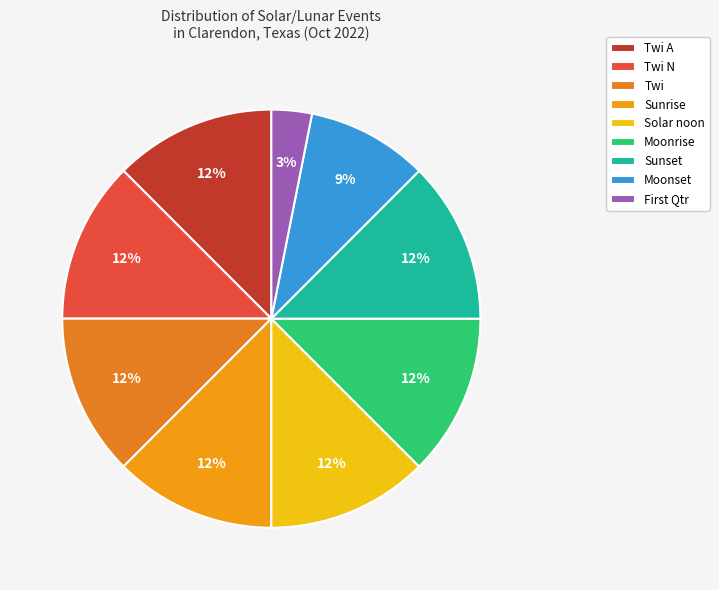

How many segments does this pie chart have?

9